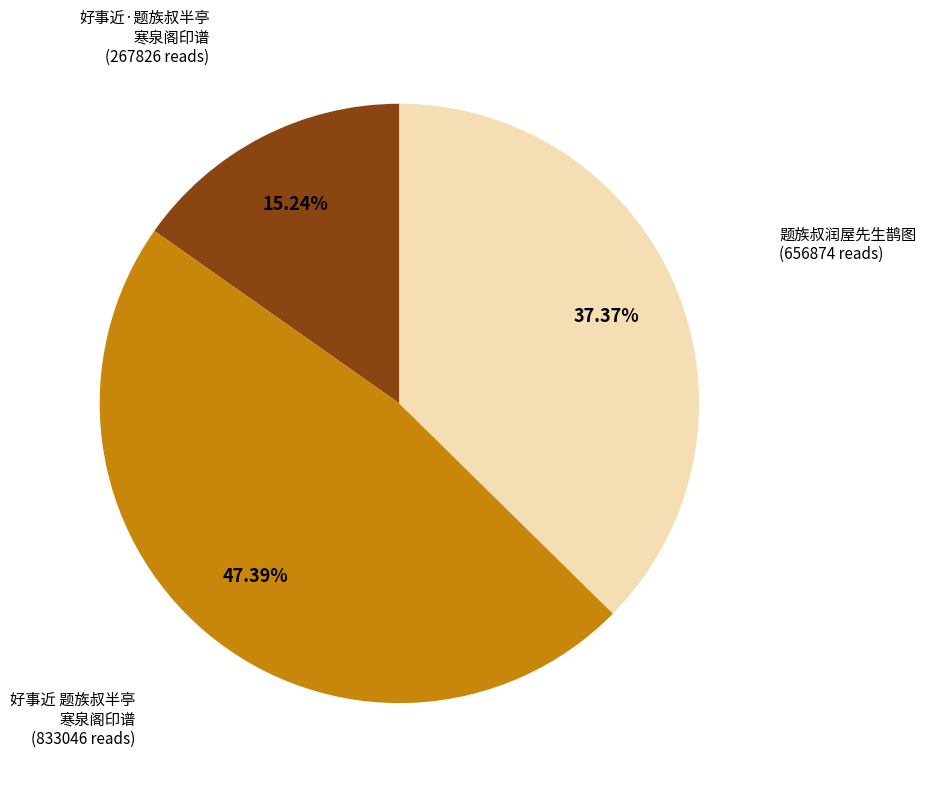

To the nearest percent, what is the average slice percentage?

33%